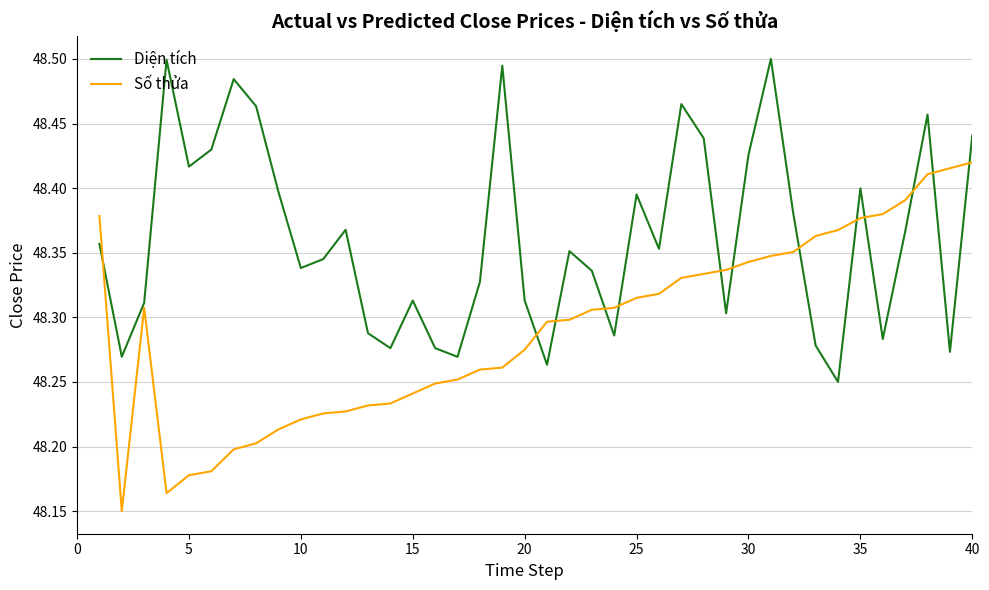

True or false: Số thửa and Diện tích cross at least once.

True